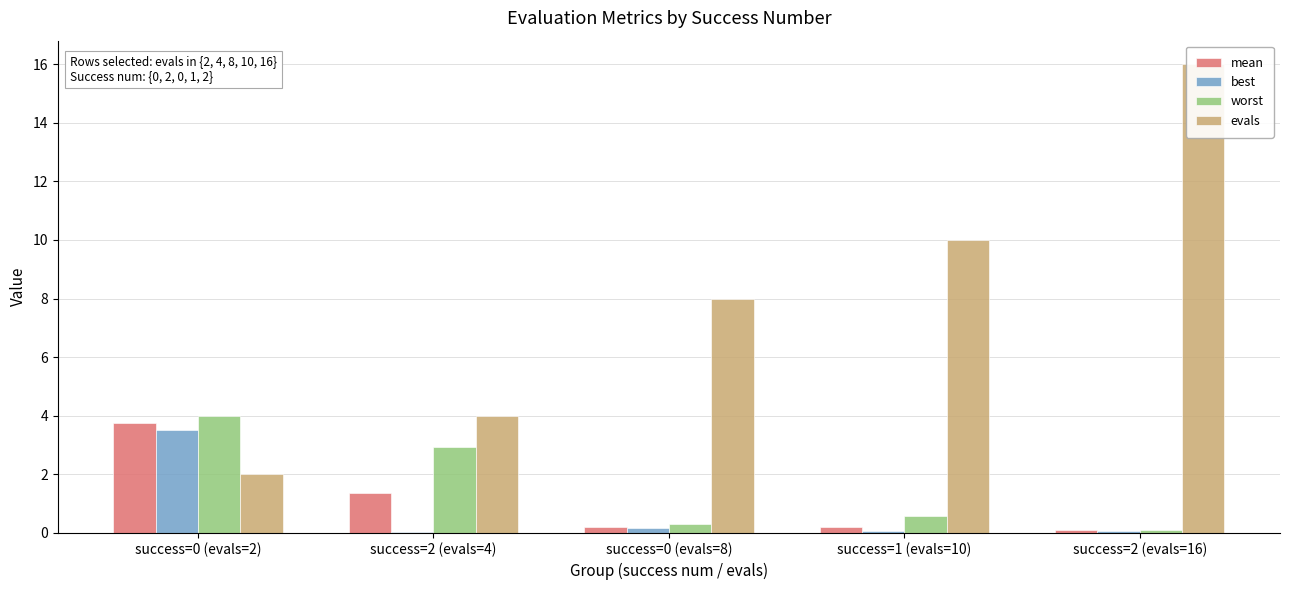

What is the total value across all series at success=0 (evals=8)?

8.7